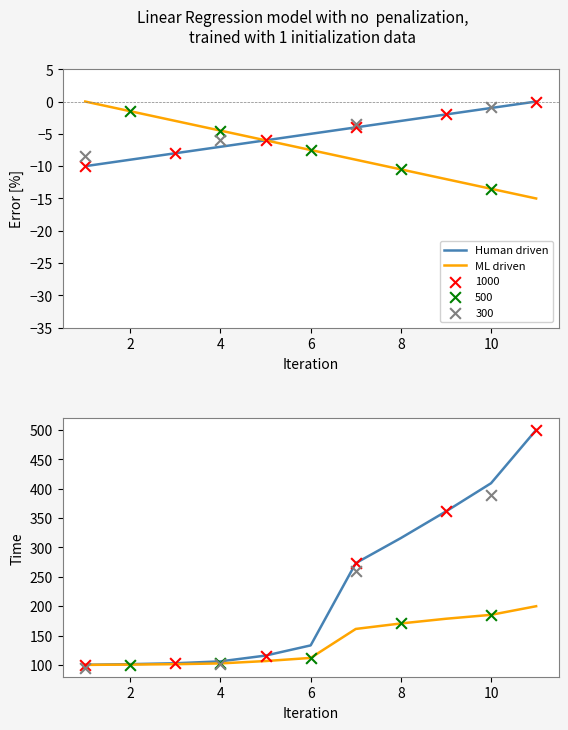

What are all the series names shown in the legend?

Human driven, ML driven